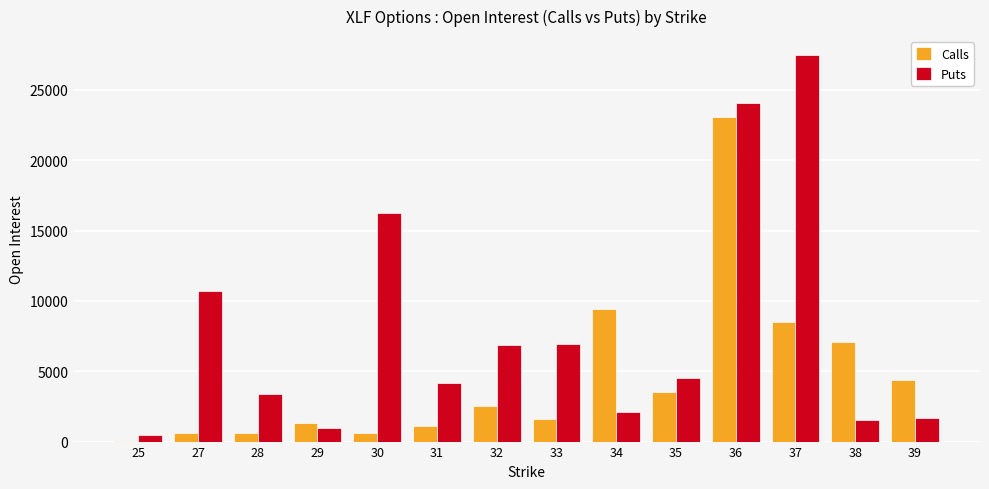

At which category does the chart reach its peak across all series?

37